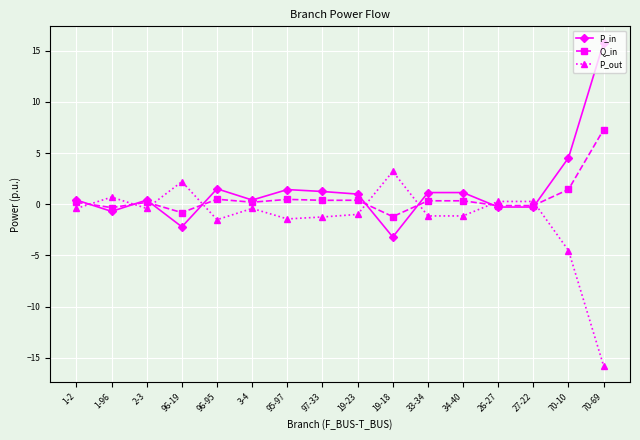

The Q_in series shows 0.3 at 34-40. True or false?

True